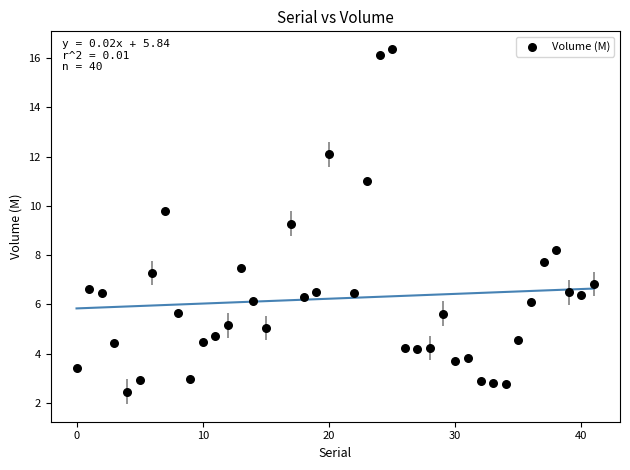

What is the range of X values (max minus min)?

41.0